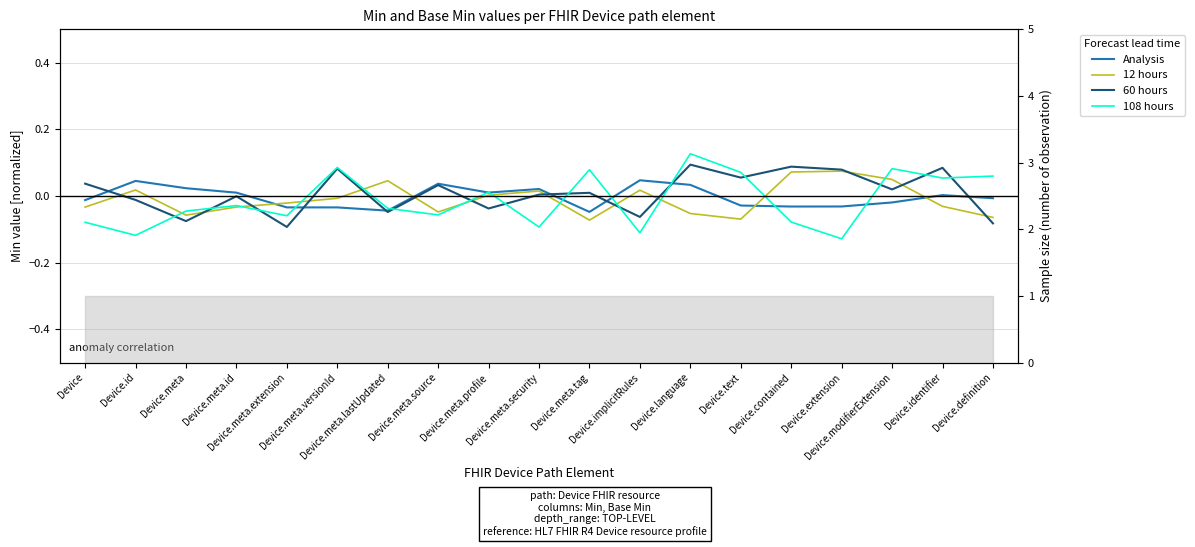

Which series changed the most between Device.meta.security and Device.meta.tag?

108 hours